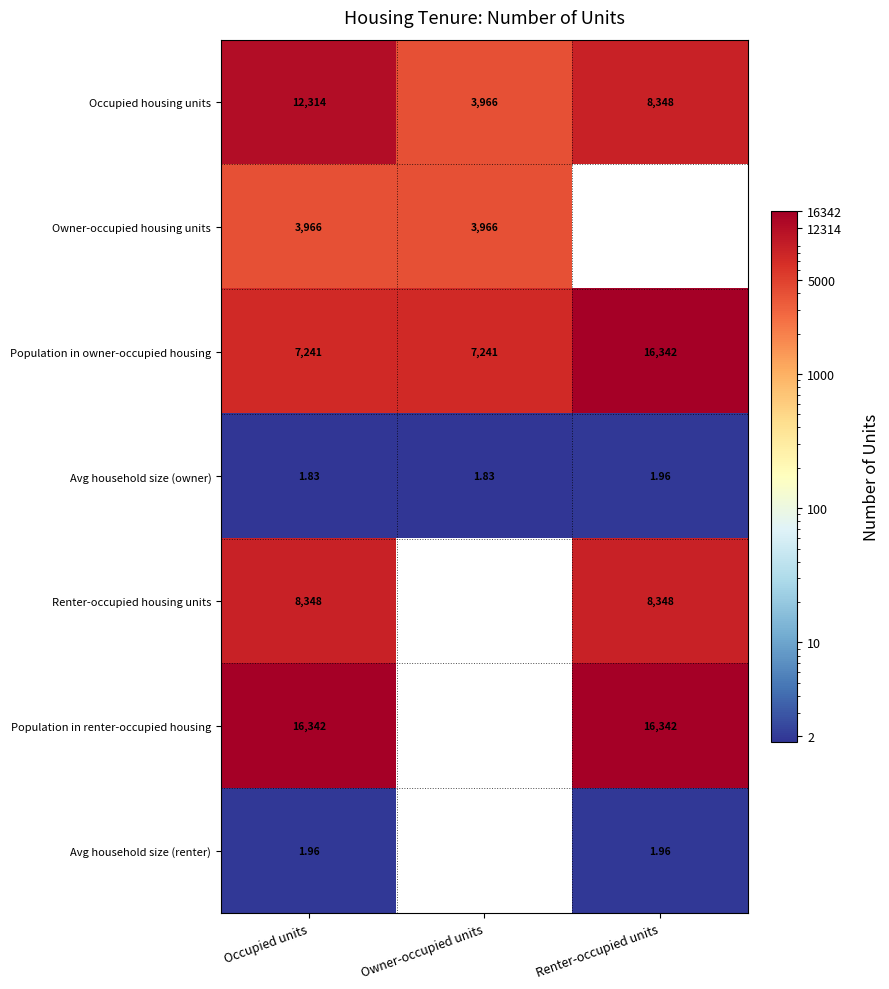

What is the average value of the Occupied housing units series?

8209.3